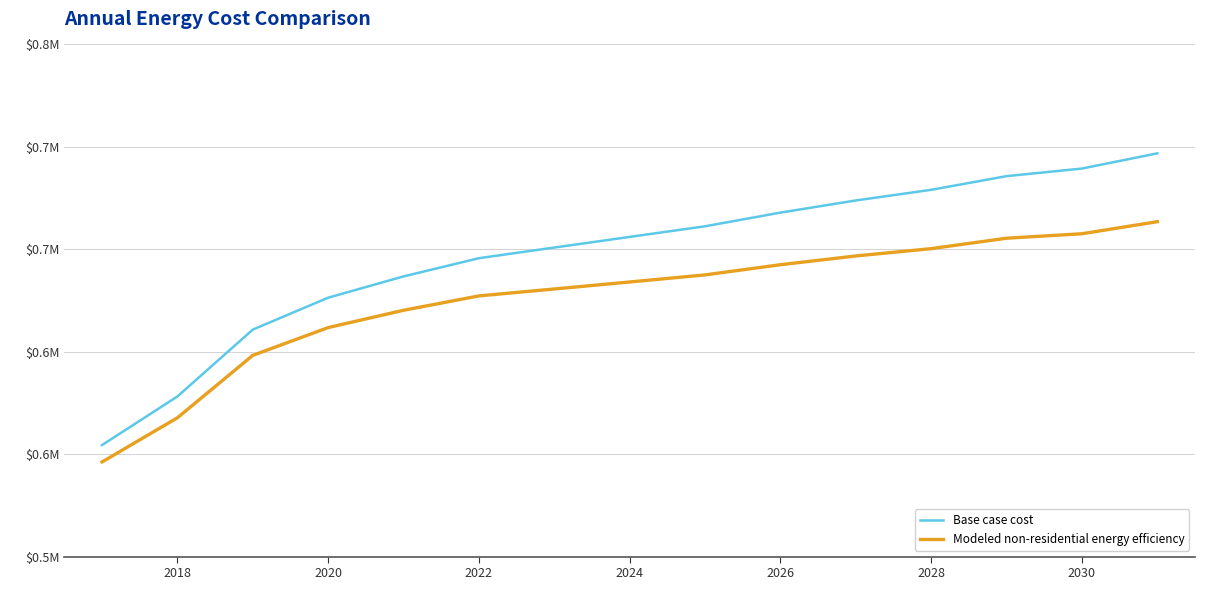

What is the sum of all Base case cost values?

9713103.3